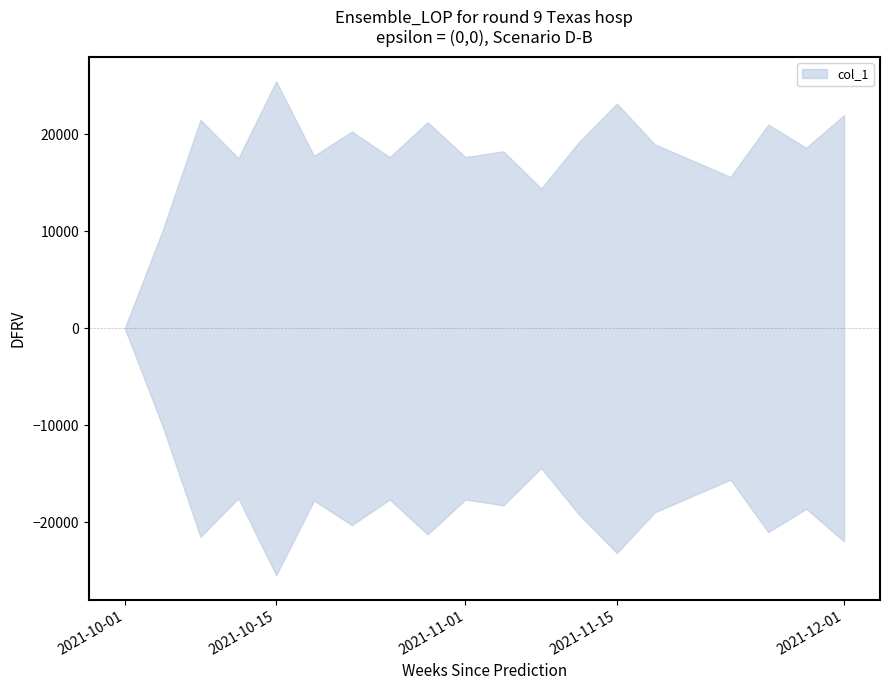

What is the difference between the values at 3 and 2?

33